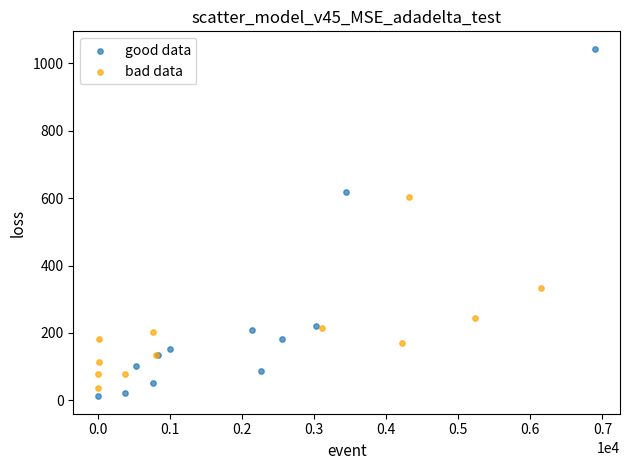

Which series reaches the maximum Y coordinate?

good data